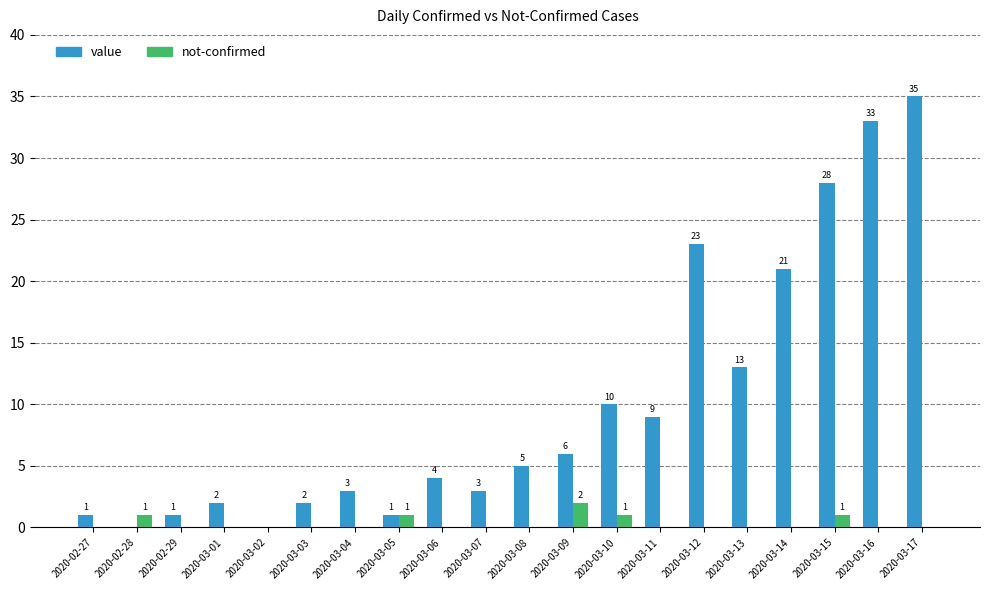

Reading left to right, what are all the values shown in this chart?

value: 2020-02-27=1	2020-02-28=0	2020-02-29=1	2020-03-01=2	2020-03-02=0	2020-03-03=2	2020-03-04=3	2020-03-05=1	2020-03-06=4	2020-03-07=3	2020-03-08=5	2020-03-09=6	2020-03-10=10	2020-03-11=9	2020-03-12=23	2020-03-13=13	2020-03-14=21	2020-03-15=28	2020-03-16=33	2020-03-17=35
not-confirmed: 2020-02-27=0	2020-02-28=1	2020-02-29=0	2020-03-01=0	2020-03-02=0	2020-03-03=0	2020-03-04=0	2020-03-05=1	2020-03-06=0	2020-03-07=0	2020-03-08=0	2020-03-09=2	2020-03-10=1	2020-03-11=0	2020-03-12=0	2020-03-13=0	2020-03-14=0	2020-03-15=1	2020-03-16=0	2020-03-17=0